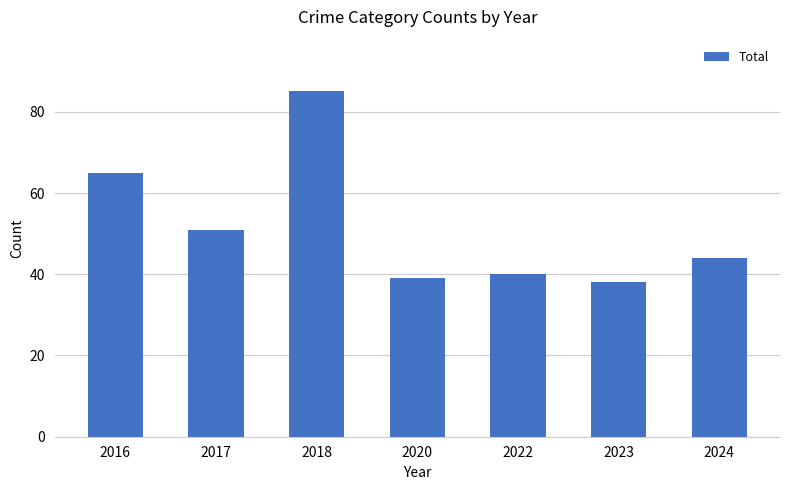

At which category does the chart reach its minimum across all series?

2023